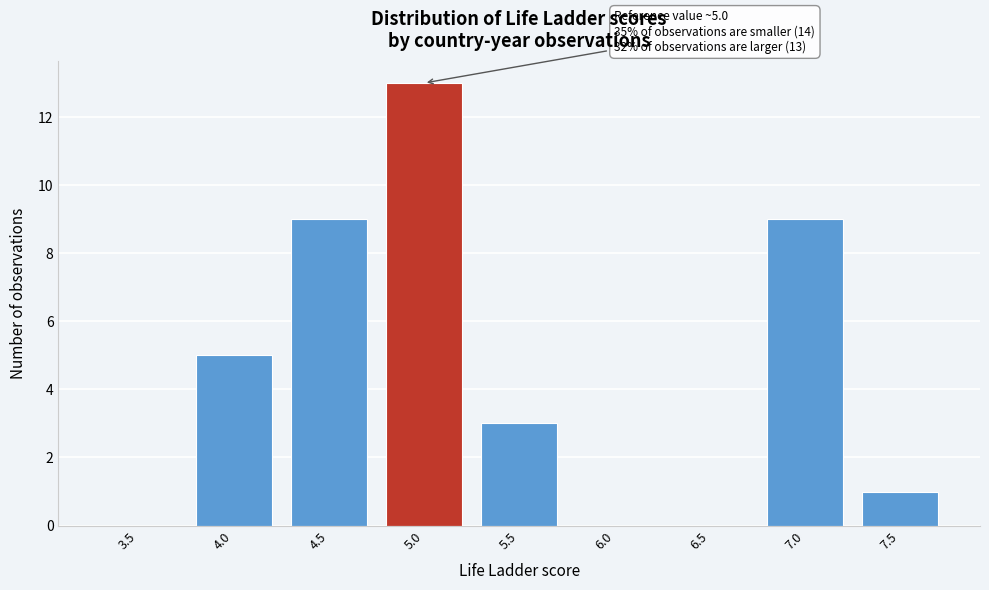

Reading right to left, transcribe all the data shown in this chart.

7.5=1	7.0=9	6.5=0	6.0=0	5.5=3	5.0=13	4.5=9	4.0=5	3.5=0